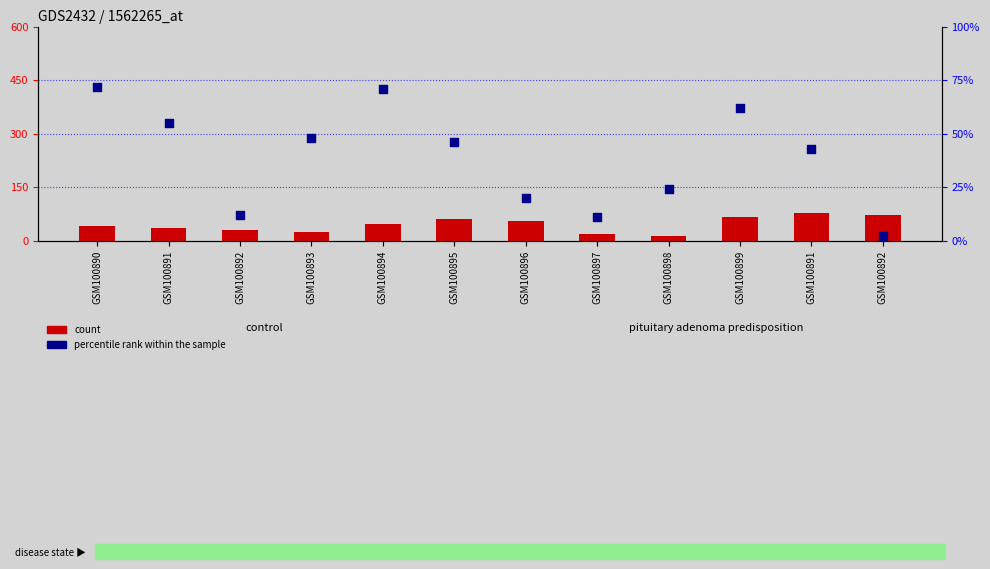

Which series has the largest total across all categories?

count